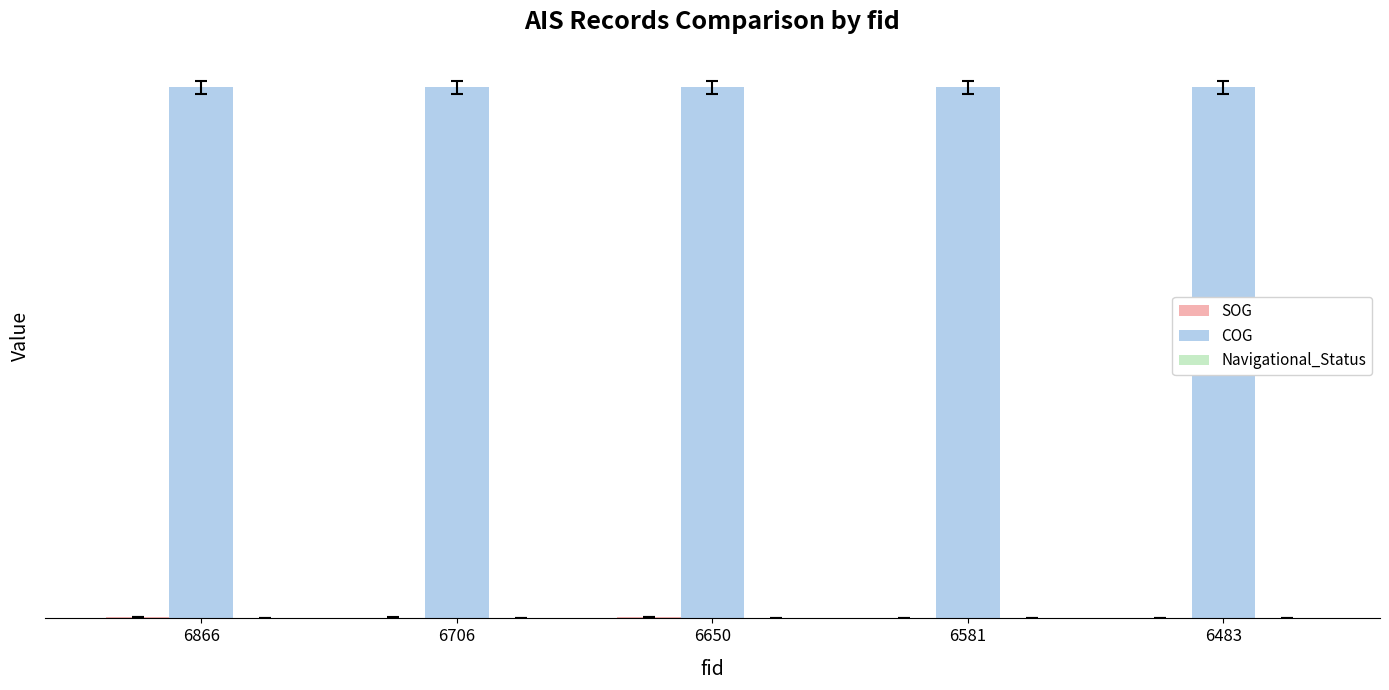

Which category has the highest value in the SOG series?

6866